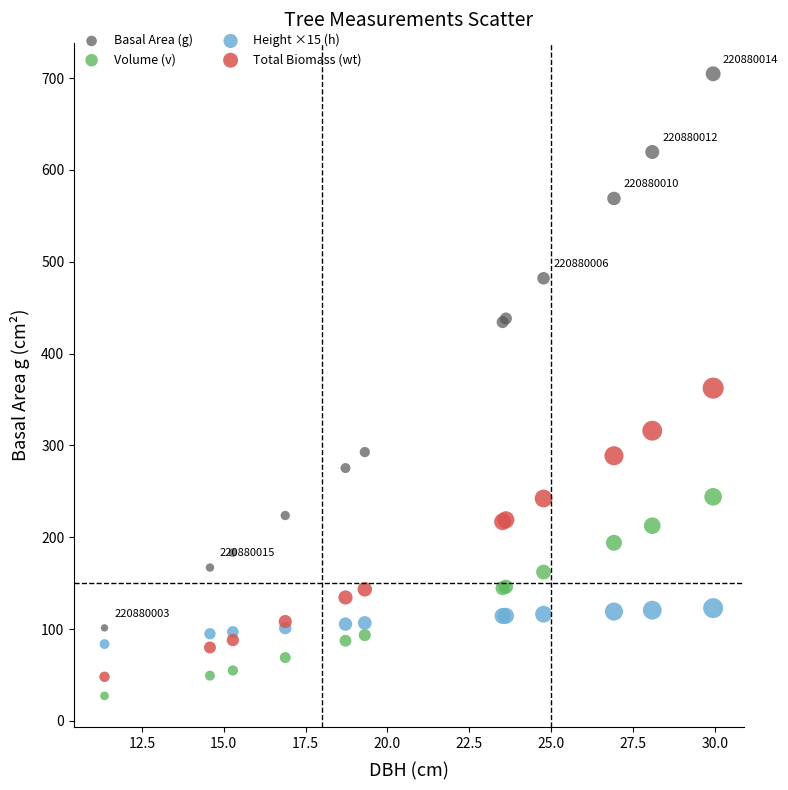

Which series reaches the minimum Y coordinate?

Volume (v)